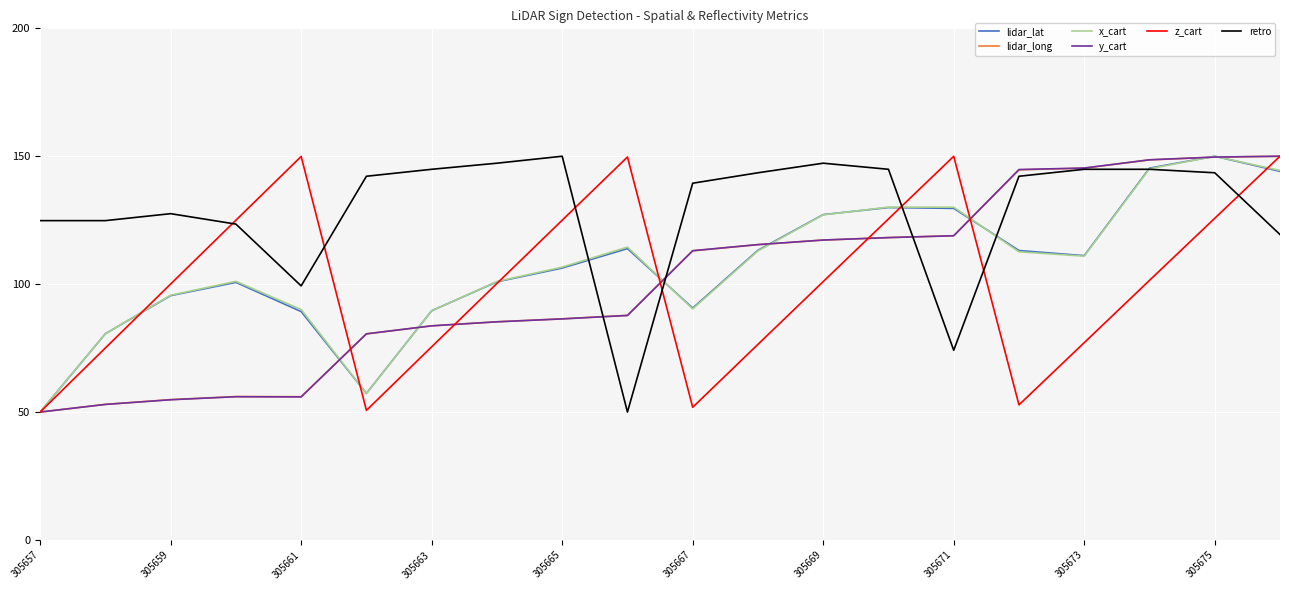

What is the highest value of the z_cart series?

150.0